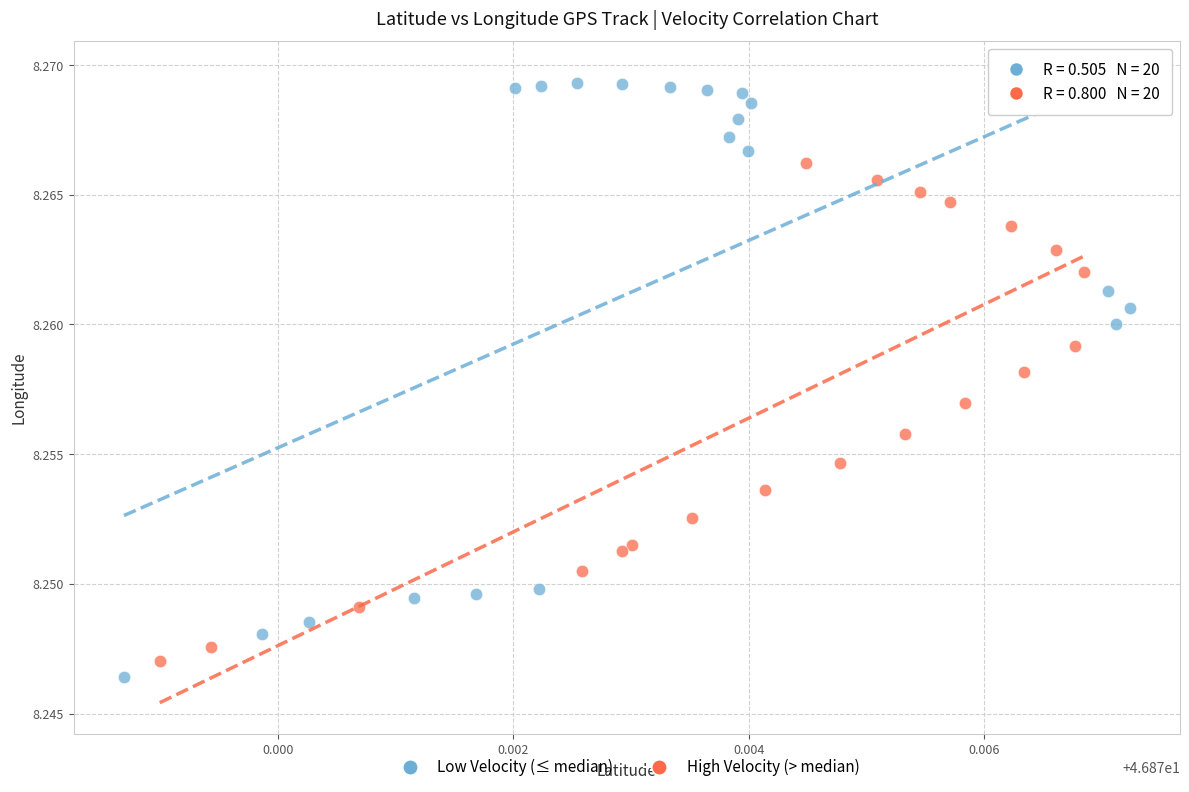

Which series has the widest spread of Y values?

Low Velocity (≤ median)